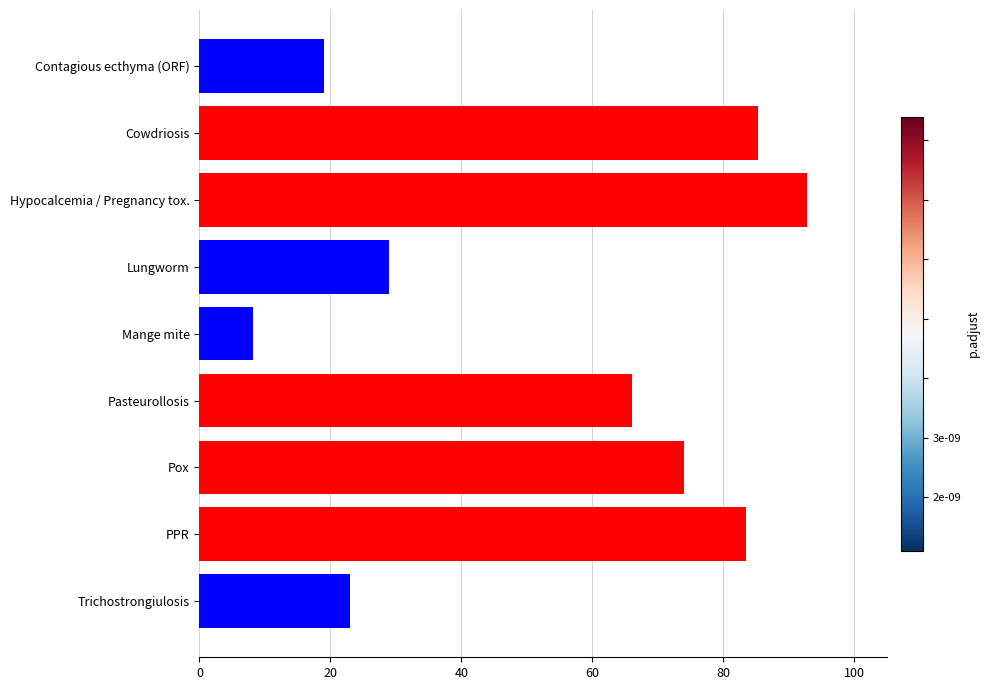

What is the change in value from Lungworm to Hypocalcemia / Pregnancy tox.?

+63.8